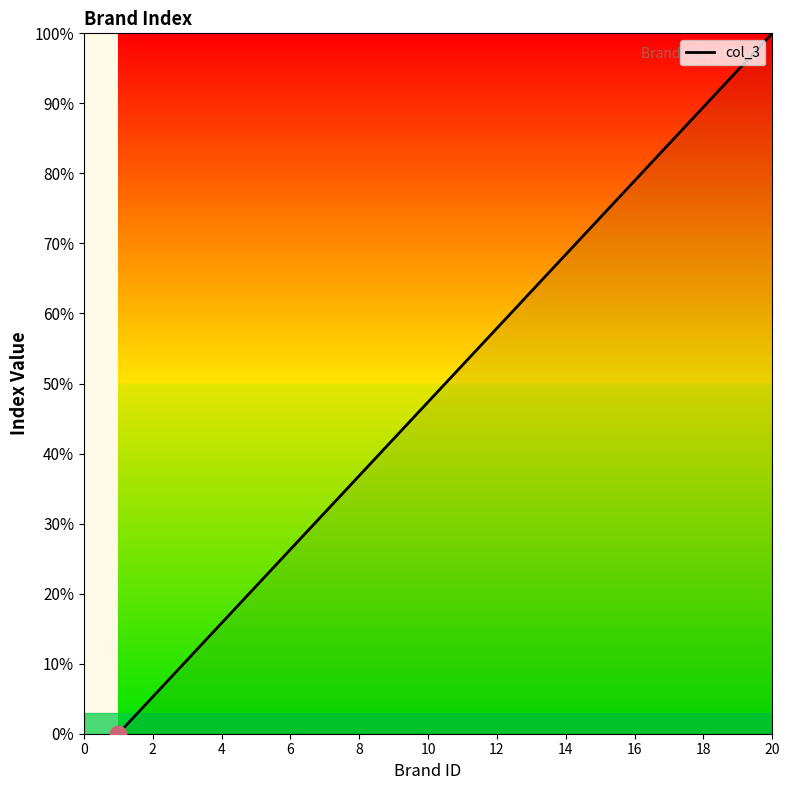

Reading left to right, extract all data points from this chart.

0.0	5.3	10.5	15.8	21.1	26.3	31.6	36.8	42.1	47.4	52.6	57.9	63.2	68.4	73.7	78.9	84.2	89.5	94.7	100.0